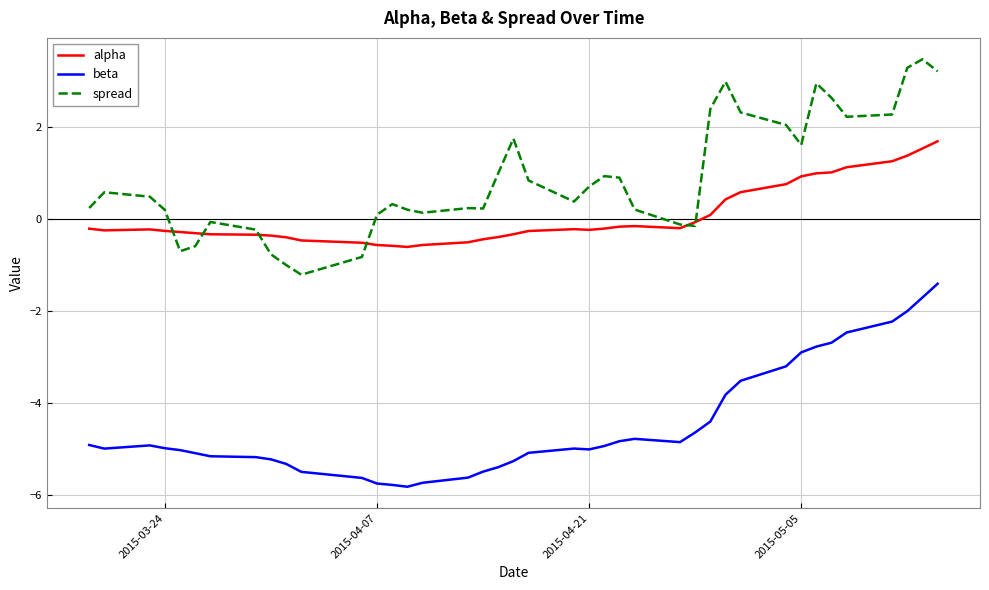

Which series has the largest total across all categories?

spread